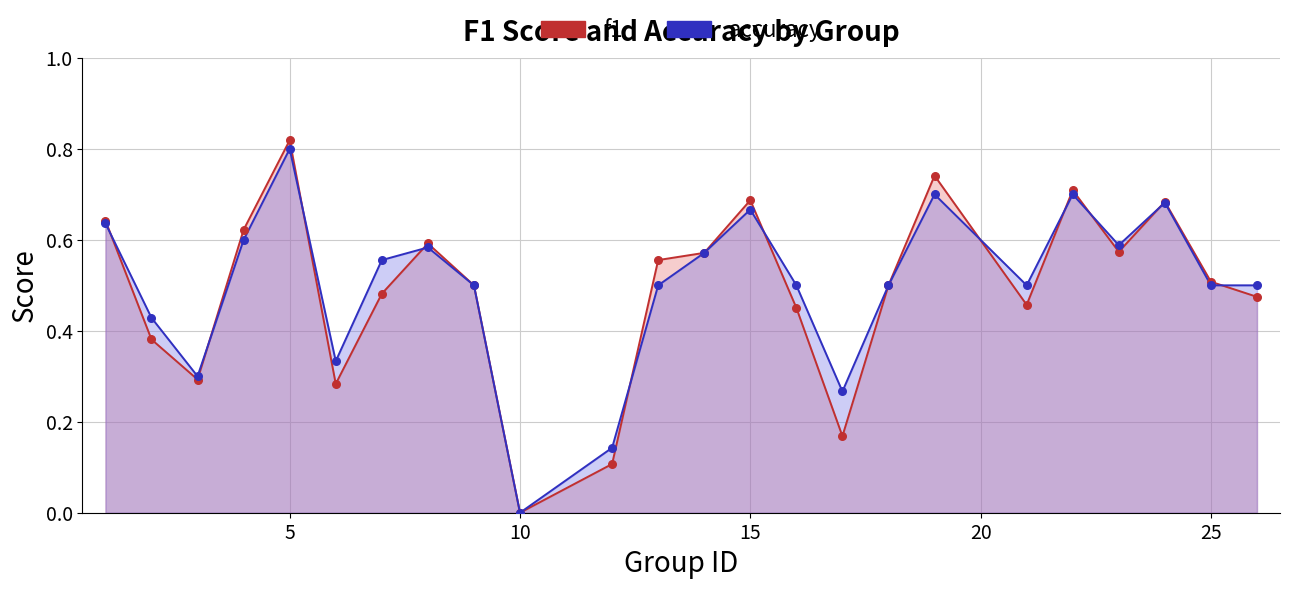

What is the total value across all series at 5?

1.6